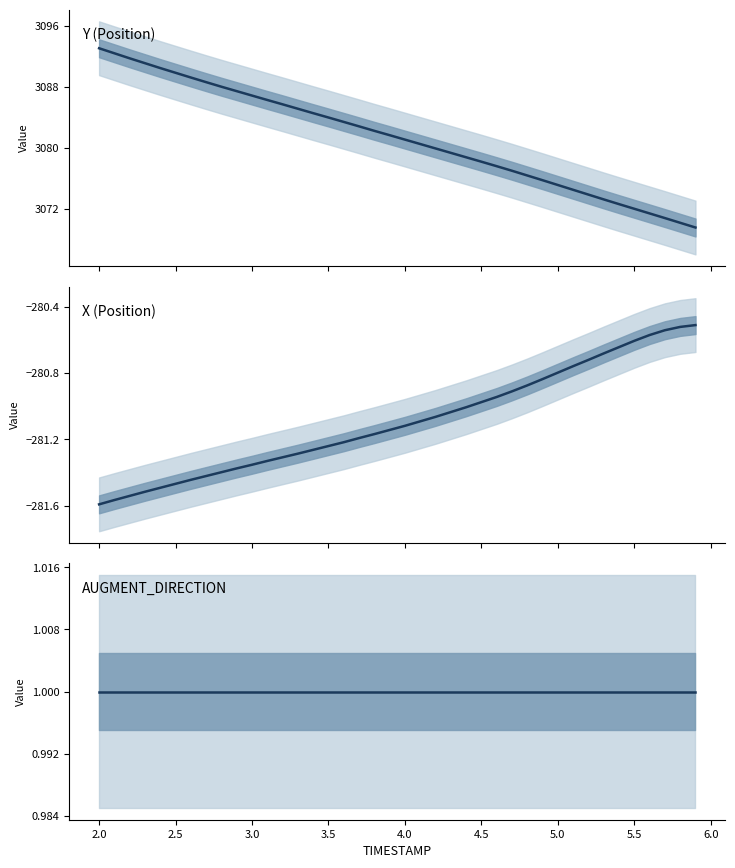

What is the total value across all series at 5.0?

2794.3